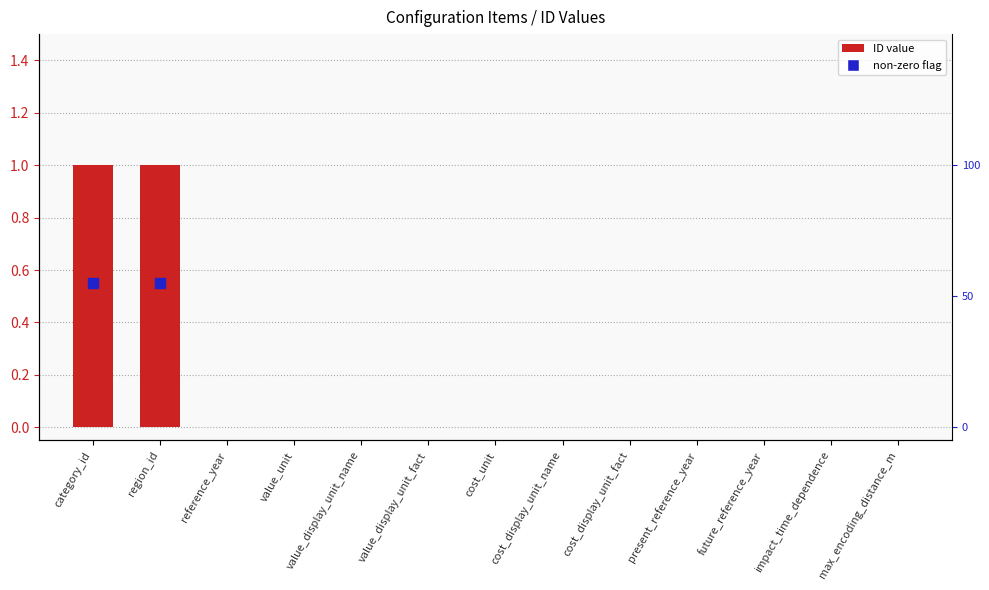

What is the sum of all values?

2